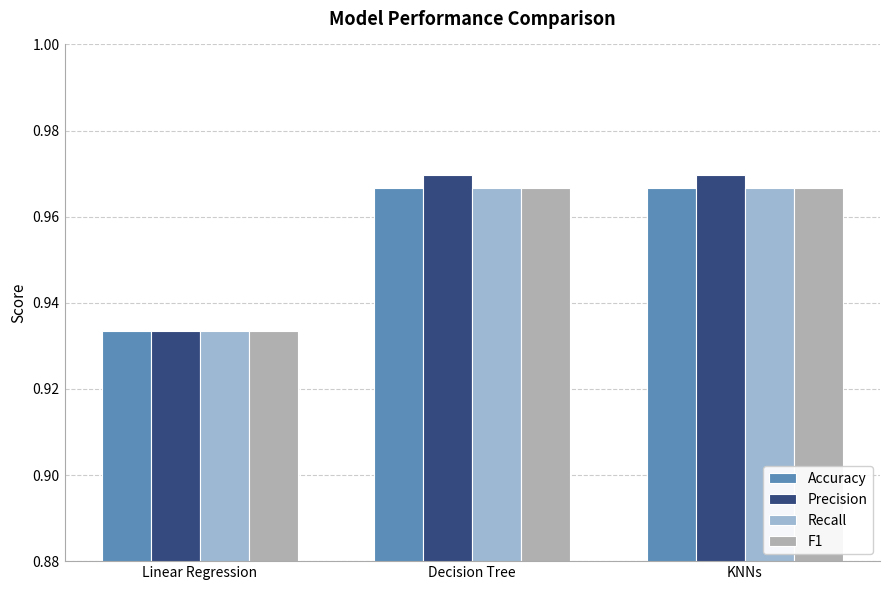

How many bars are there in total?

12